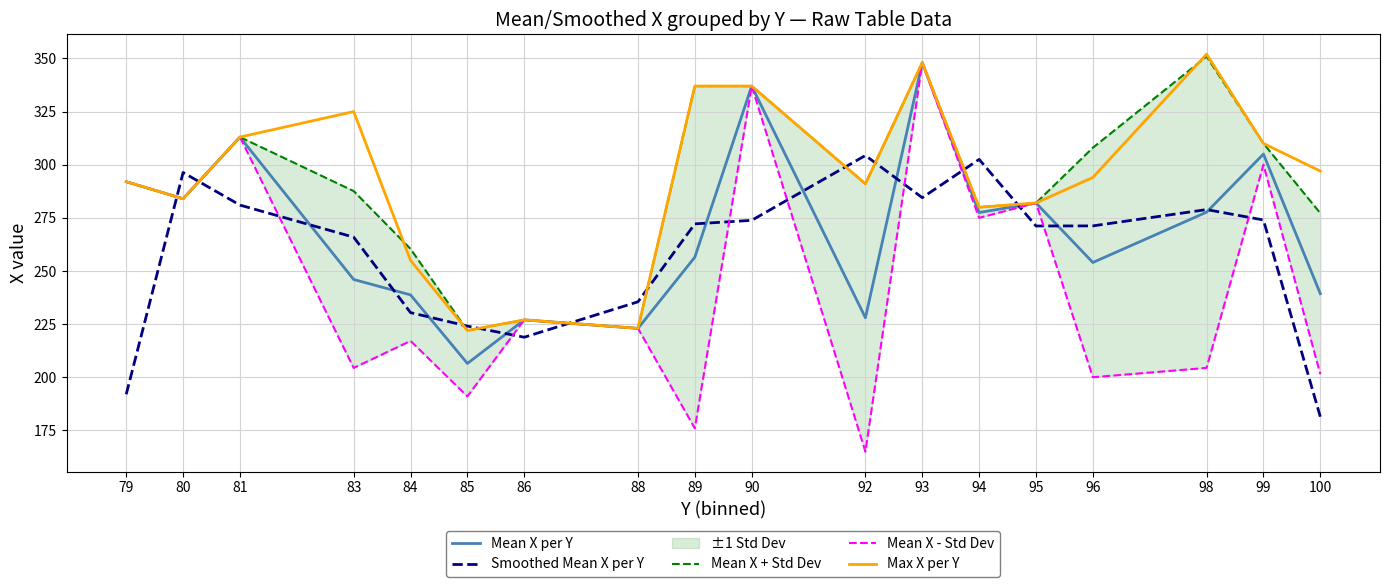

What is the difference between the highest and lowest values at 81?

32.0